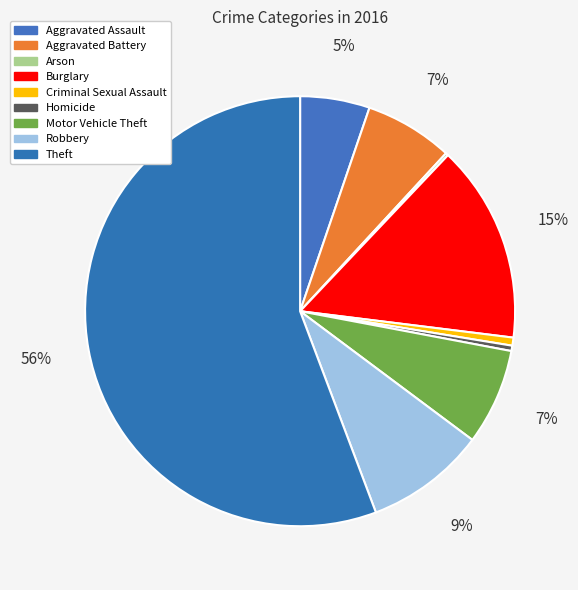

Is it true that Criminal Sexual Assault is 11% of the pie?

False